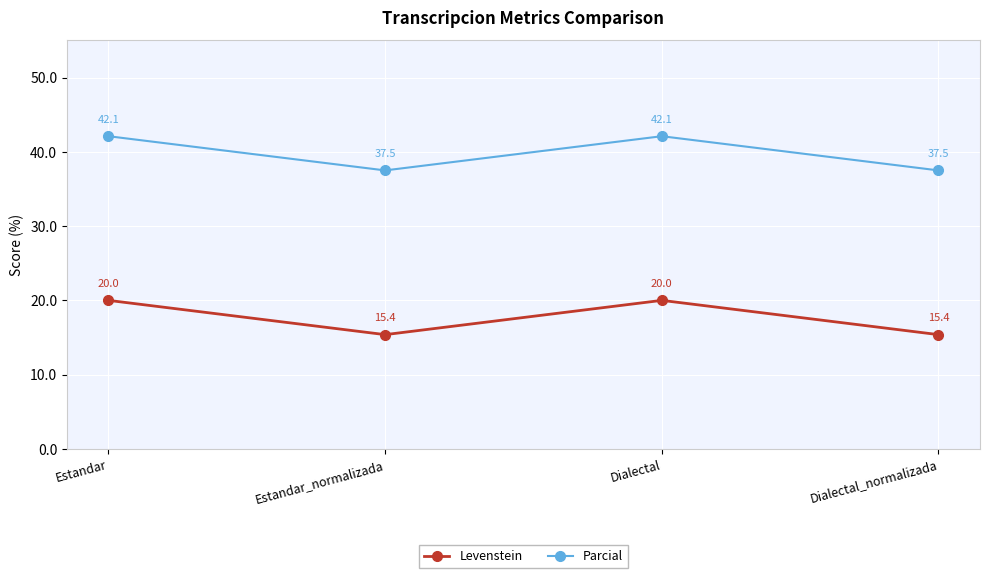

True or false: Parcial has more than 1 points higher than both neighbors.

False